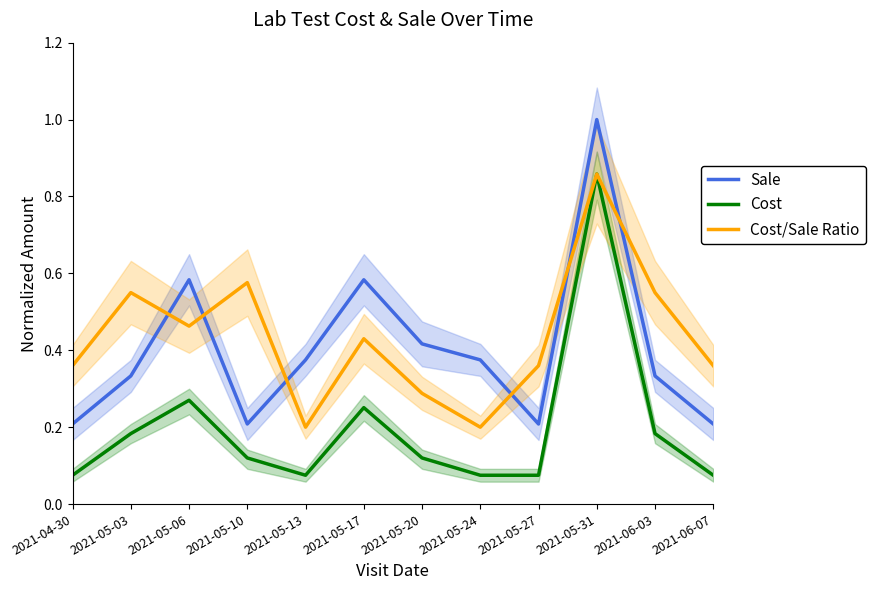

Reading right to left, what are all the values shown in this chart?

Sale: 0.2	0.3	1.0	0.2	0.4	0.4	0.6	0.4	0.2	0.6	0.3	0.2
Cost: 0.1	0.2	0.9	0.1	0.1	0.1	0.3	0.1	0.1	0.3	0.2	0.1
Cost/Sale Ratio: 0.4	0.6	0.9	0.4	0.2	0.3	0.4	0.2	0.6	0.5	0.6	0.4